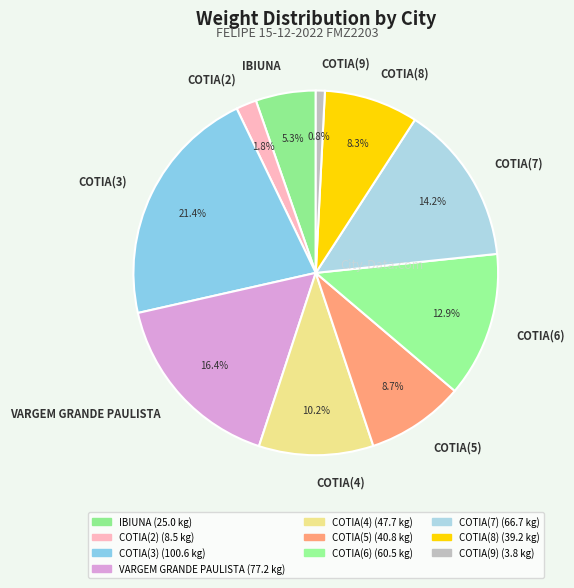

Does COTIA(5) account for over 50% of the chart?

No